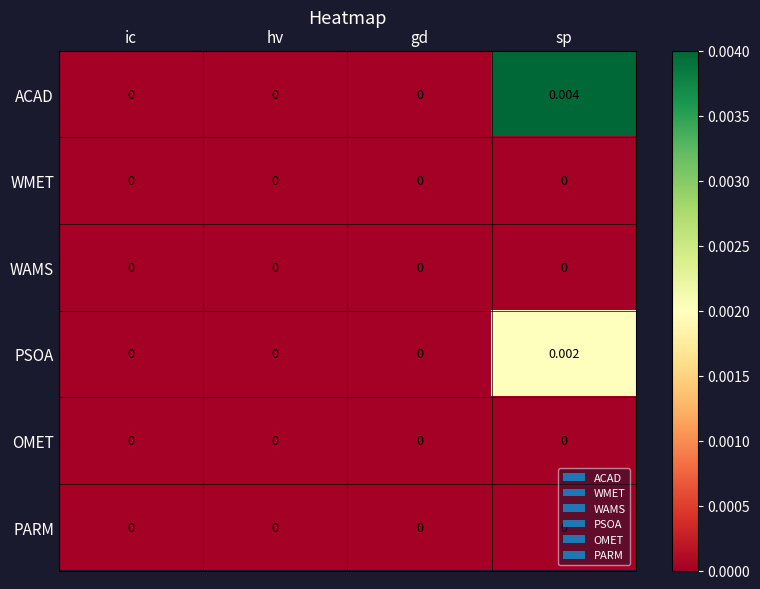

Which series has the widest spread of values?

ACAD